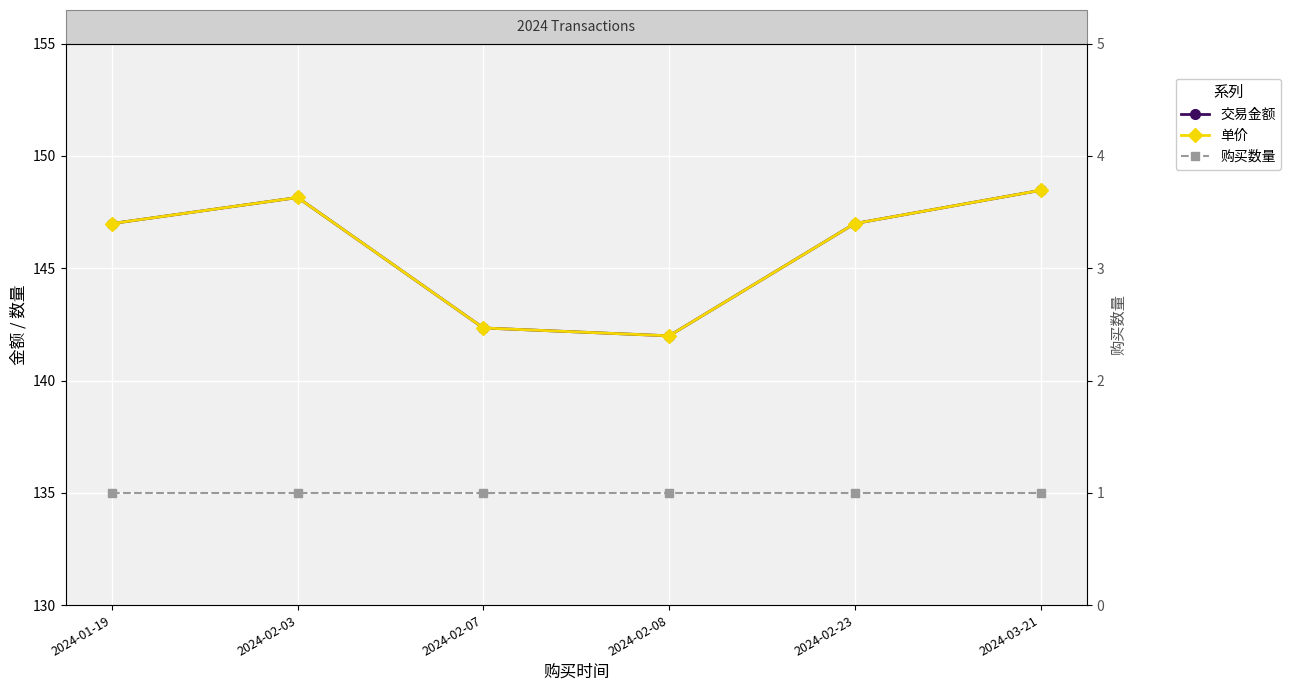

What is the label of the 1st point from the left?

2024-01-19